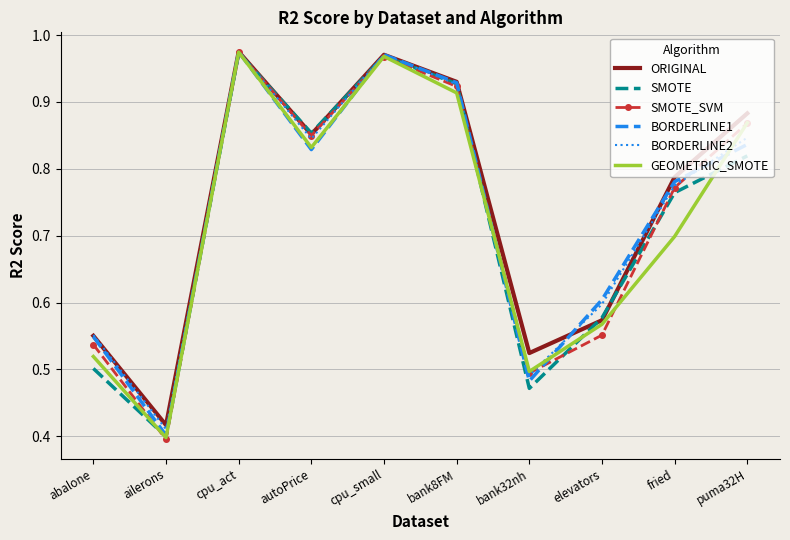

Is the value of GEOMETRIC_SMOTE at ailerons greater than the value of BORDERLINE2 at cpu_act?

No